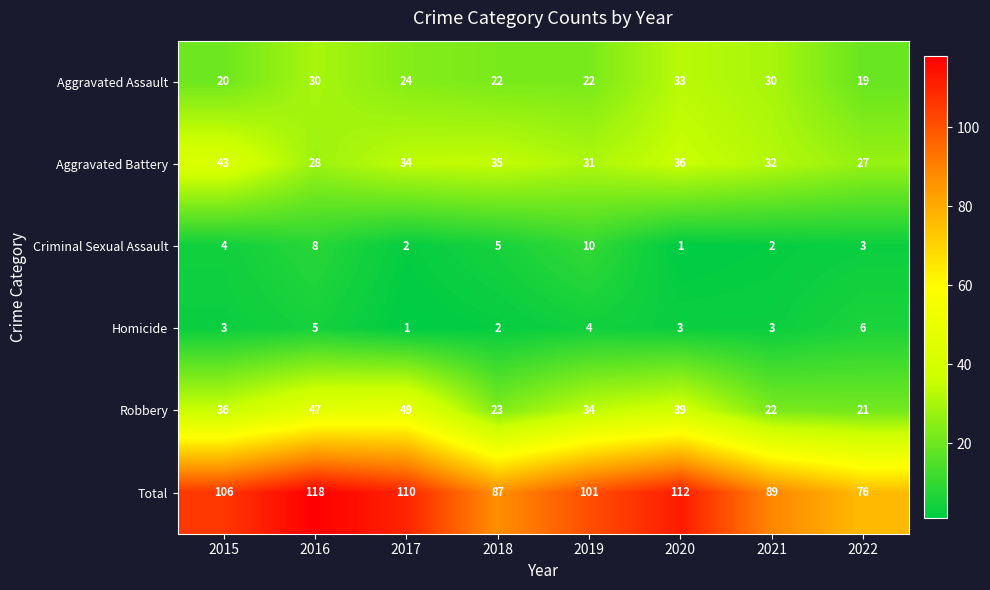

Count the Homicide values in the range 3 to 5.

5